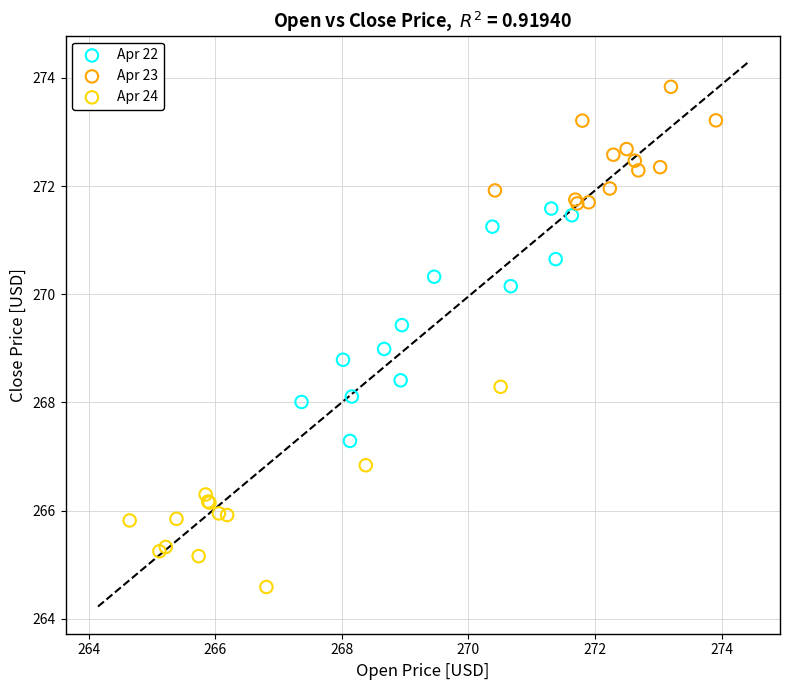

Which series has the largest Y range (max minus min)?

Apr 22